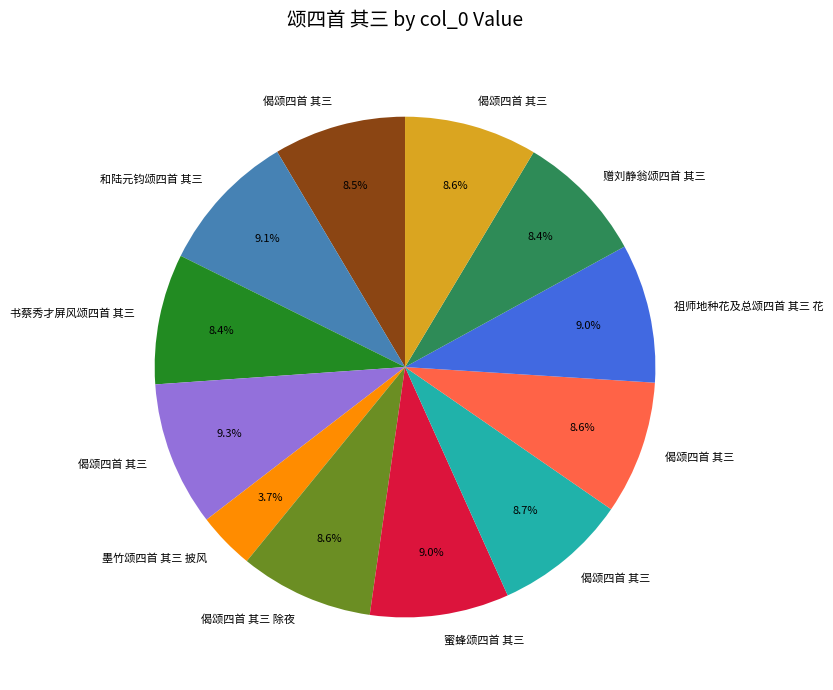

To the nearest percent, what is the average slice percentage?

8%